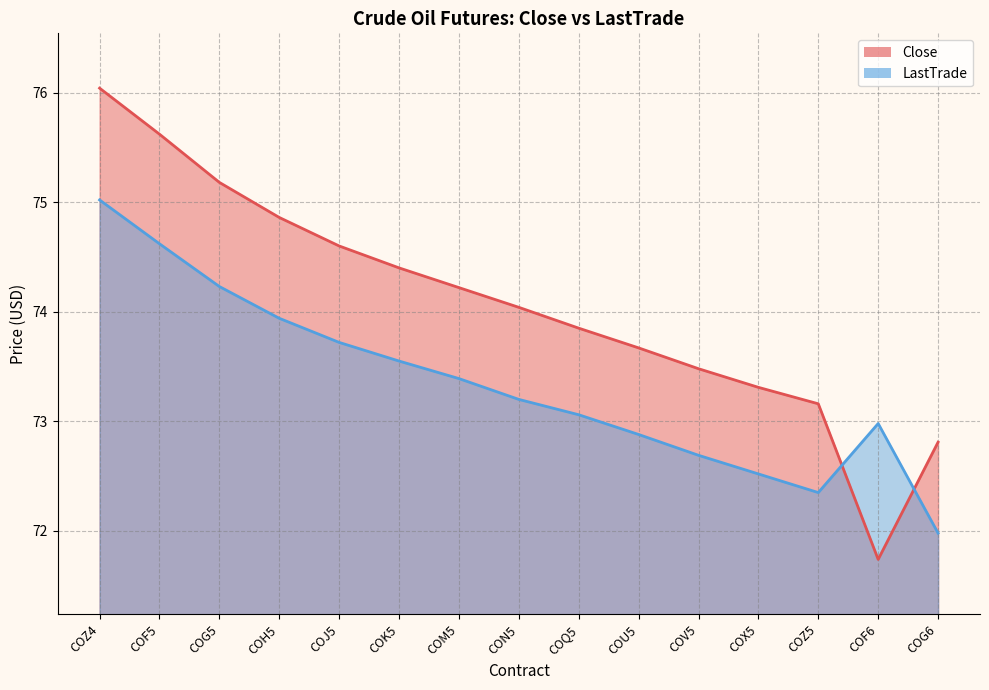

What is the minimum value shown in the chart?

71.7